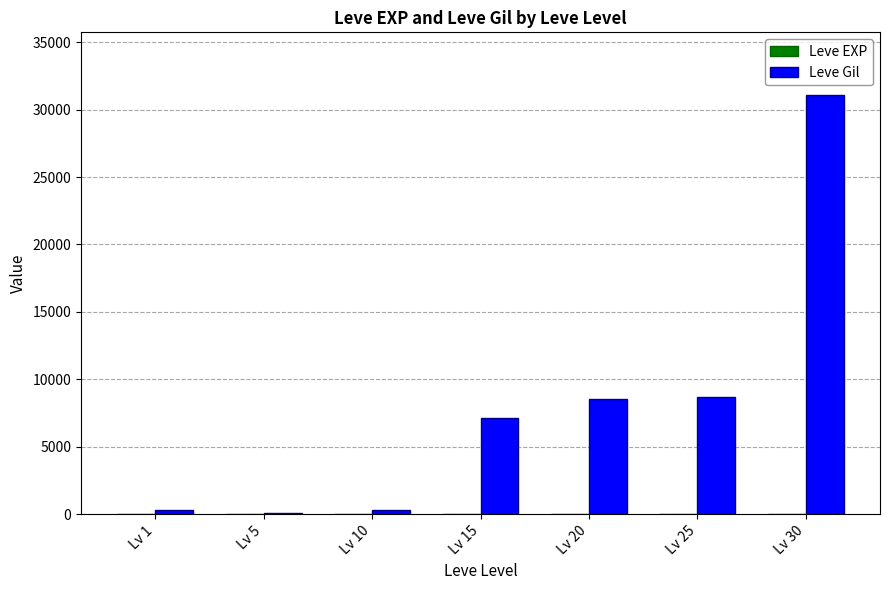

At which category is the sum across all series the highest?

Lv 30